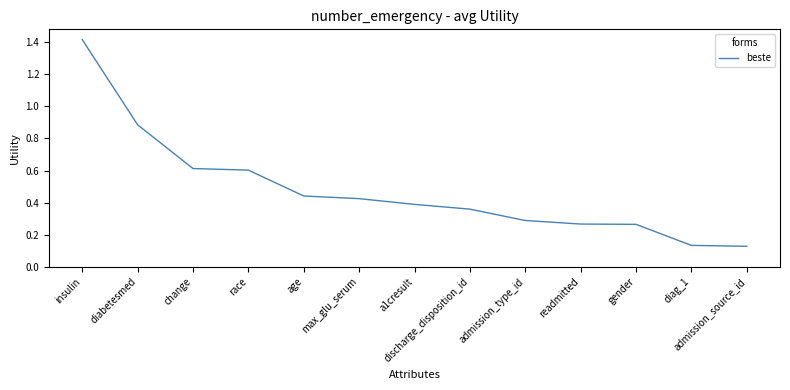

At which category does the chart reach its peak across all series?

insulin